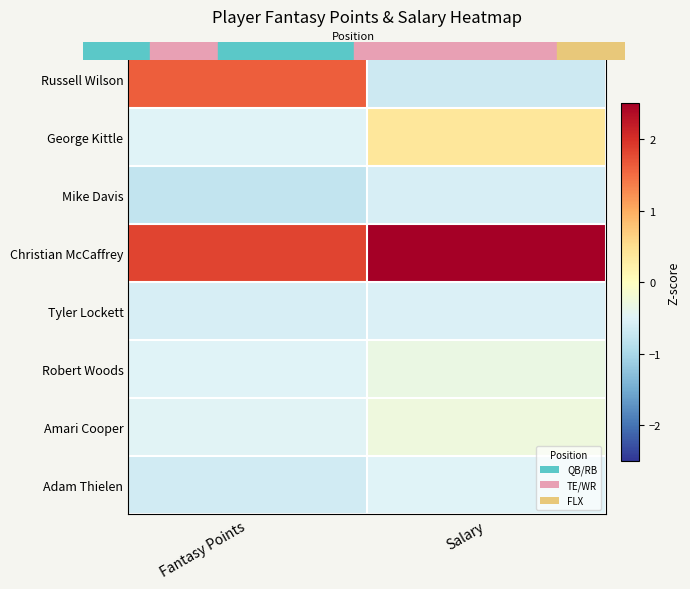

What is the spread (max minus min) of values at Fantasy Points?

2.6